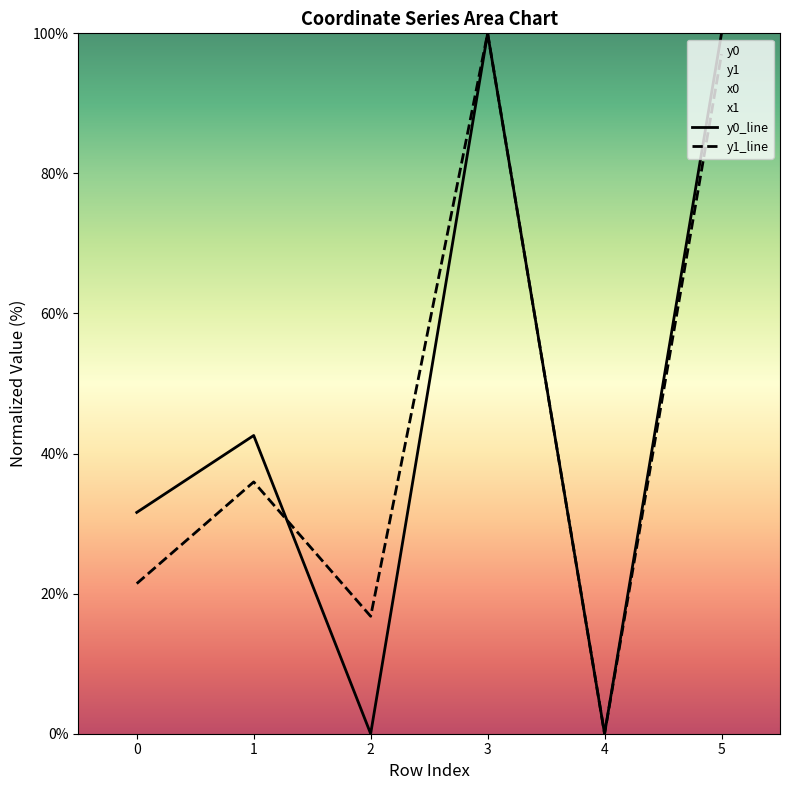

What is the difference between the maximum and minimum values in the y0_line series?

100.0